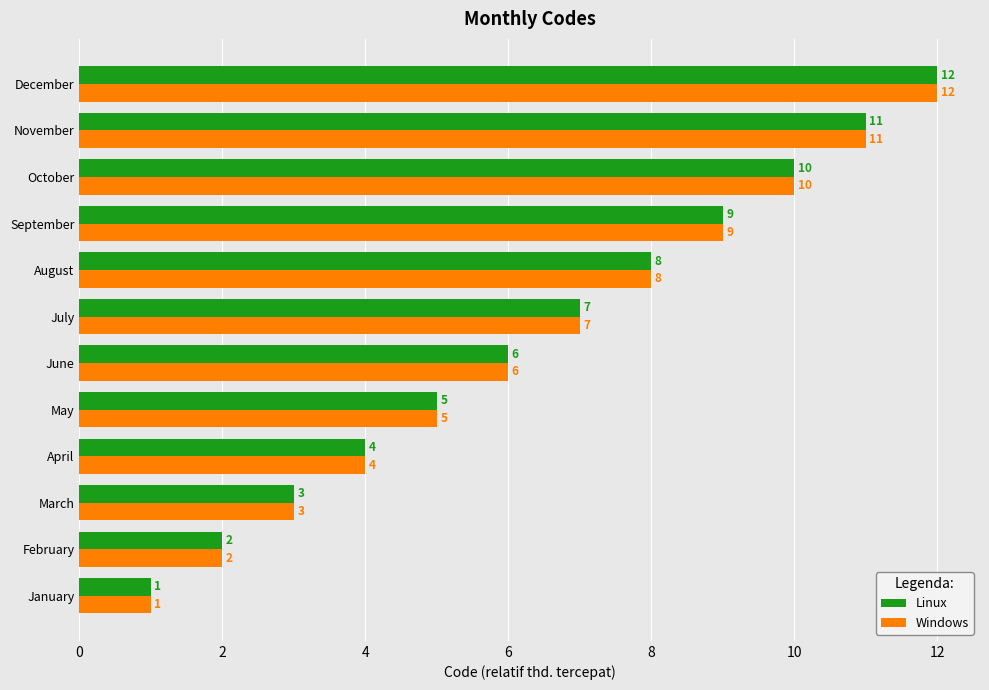

What is the difference between the maximum and minimum values in the Linux series?

11